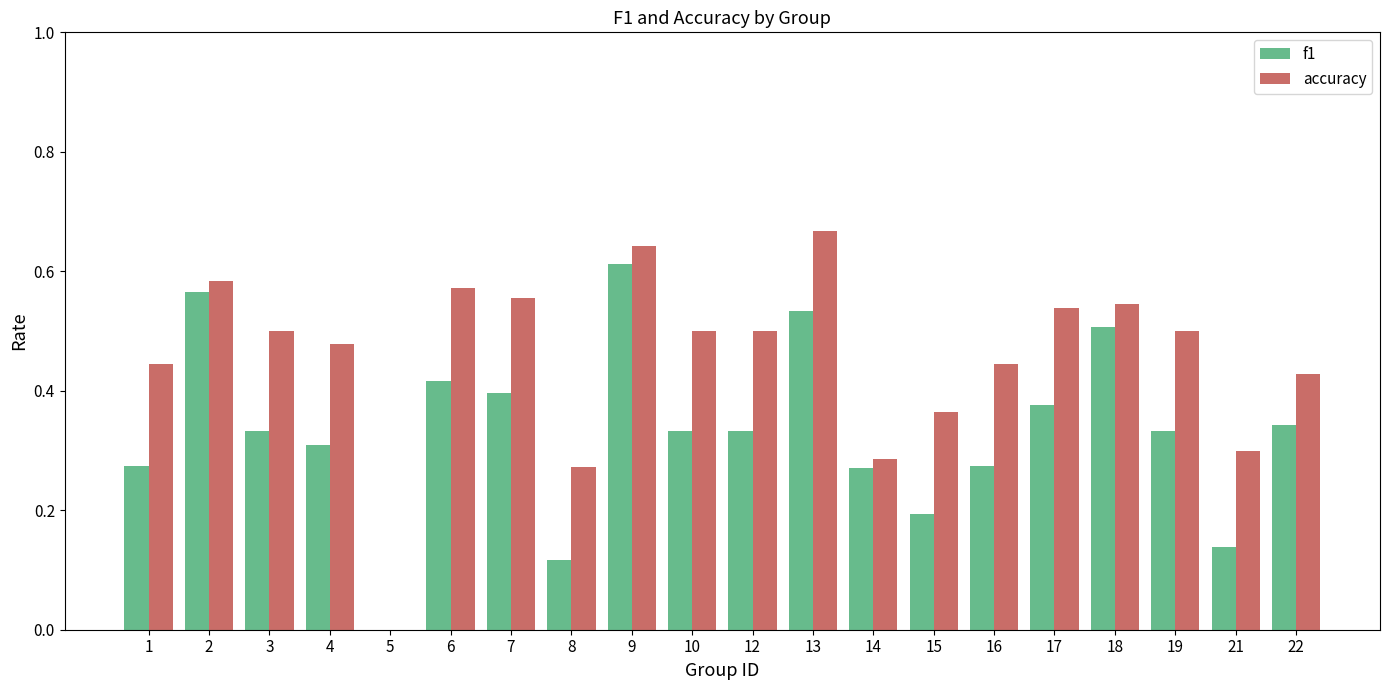

How many values in f1 are above zero?

19